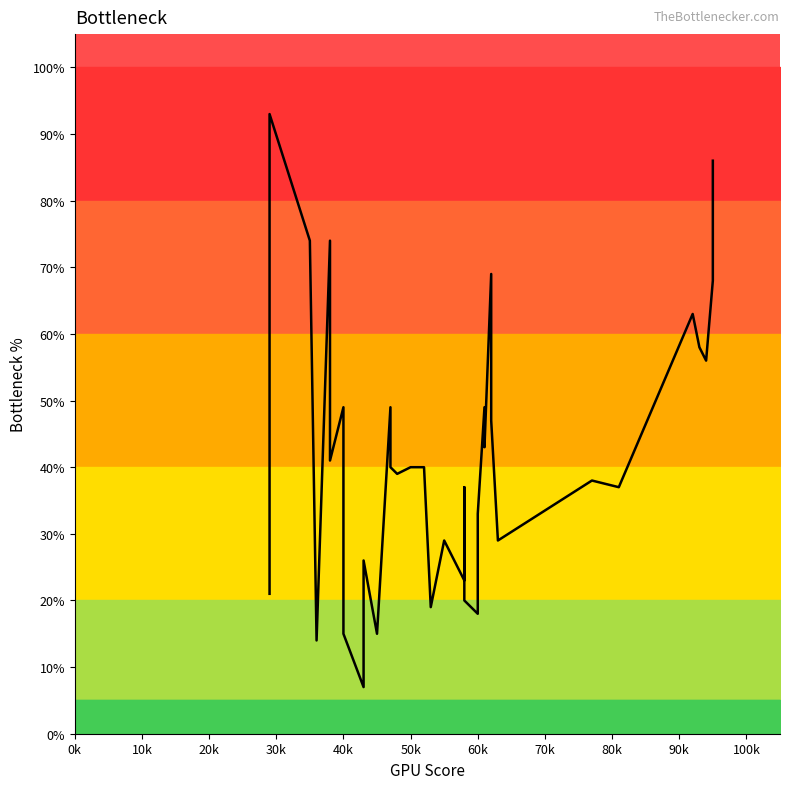

How many data points does each series have?

40